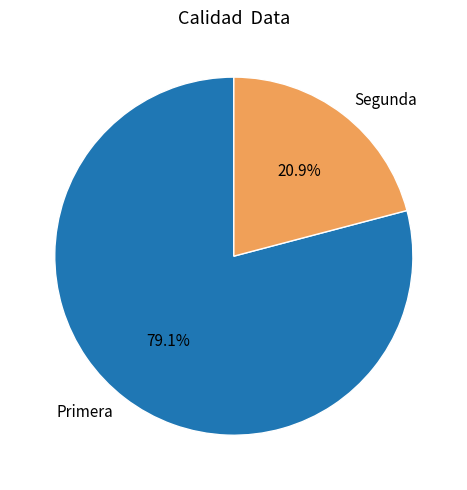

Which slice is the largest?

Primera